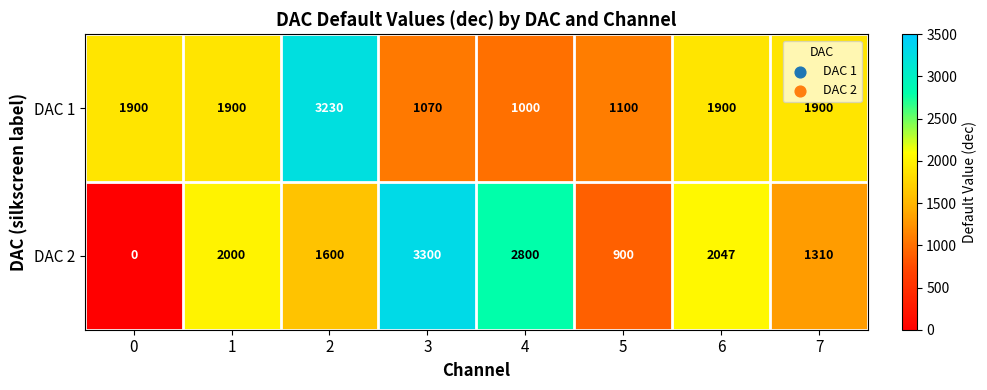

Count the number of categories in the chart.

8